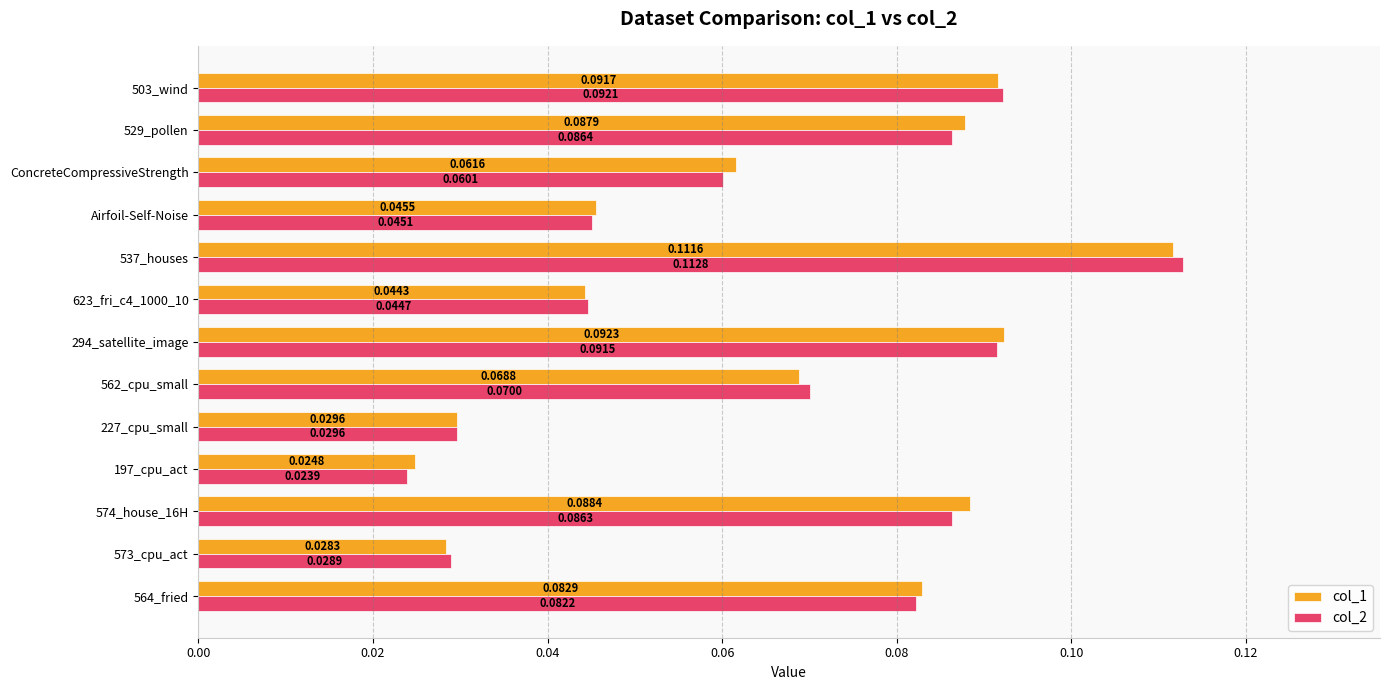

Rank the series by their maximum value, from highest to lowest.

col_2, col_1